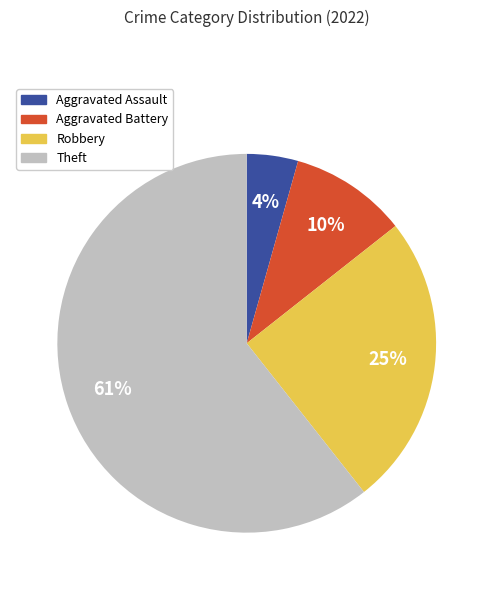

Does Theft represent more than half of the total?

Yes